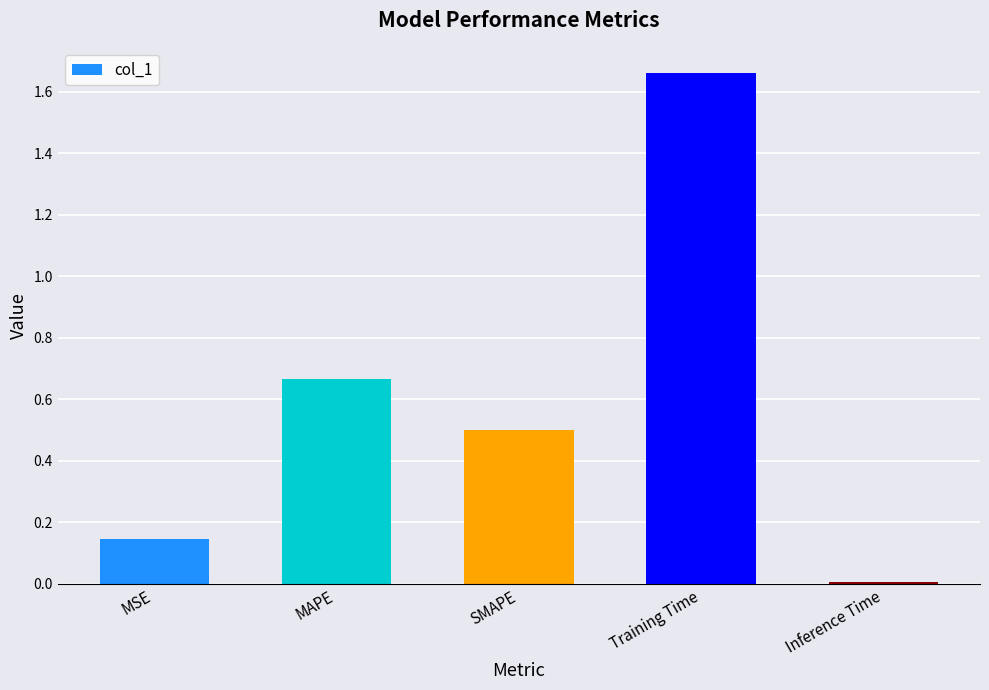

Which label corresponds to the smallest value in the chart?

Inference Time